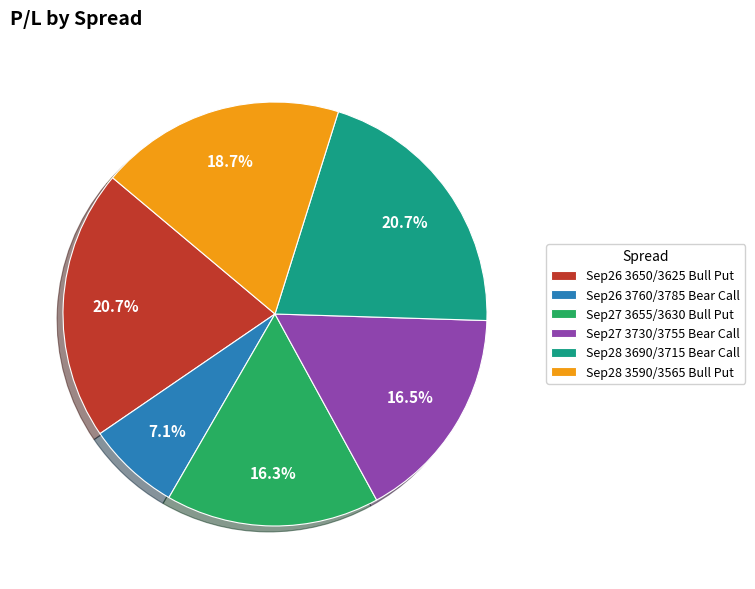

Does any single category account for the majority?

No